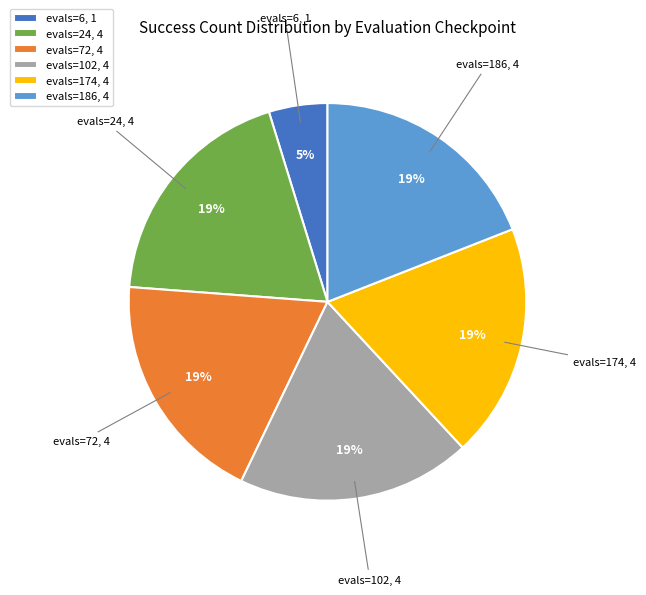

To the nearest percent, what portion does evals=174, 4 represent?

19%